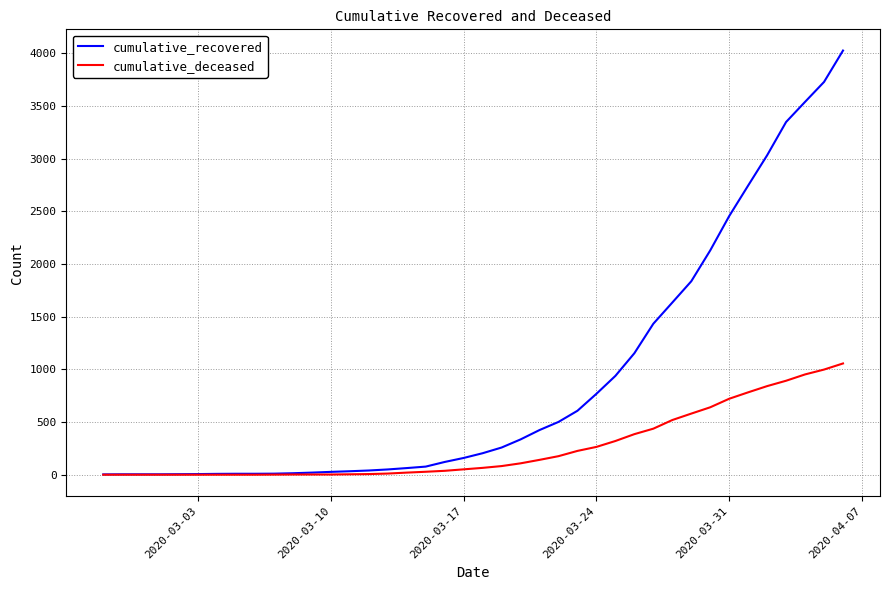

Which series has the largest total across all categories?

cumulative_recovered